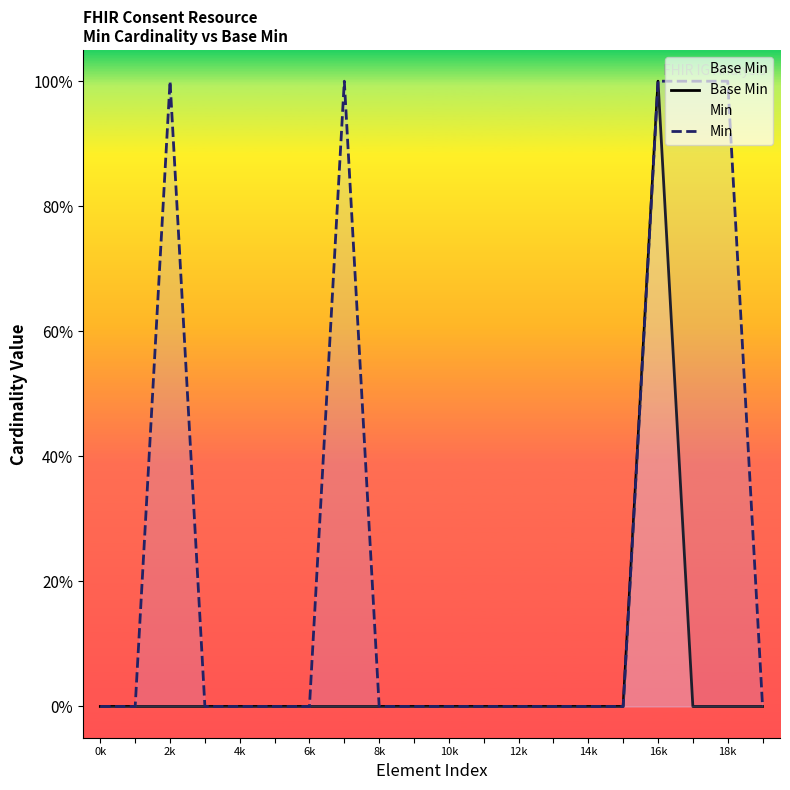

Between 4k and 2k, which is larger?

4k